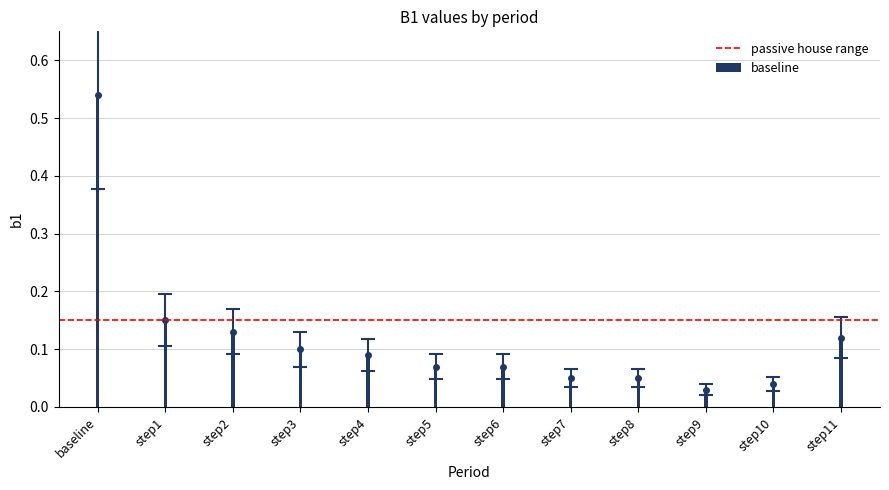

How many series are shown in this chart?

1